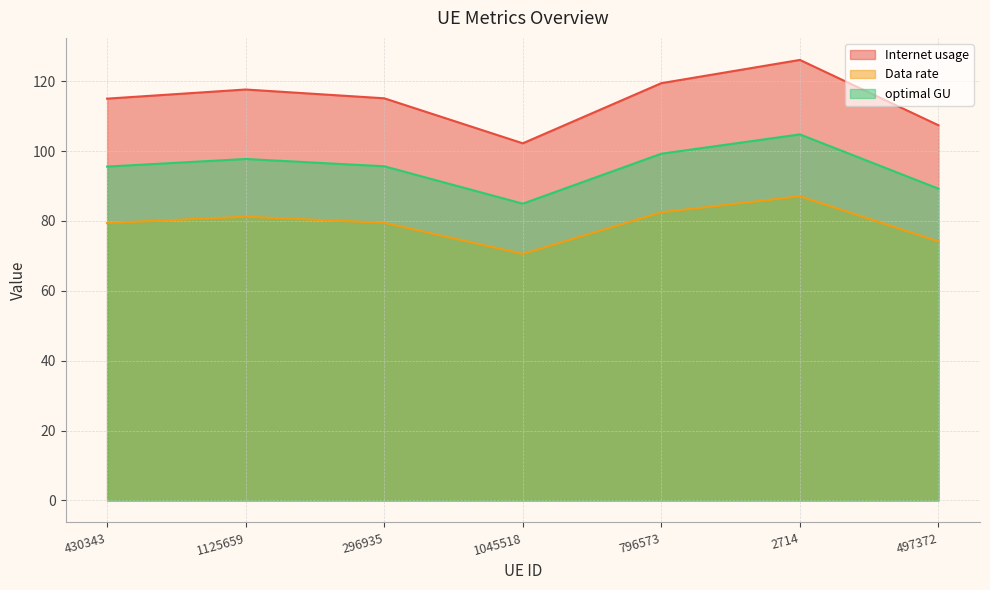

What is the value of the optimal GU point at the 4th from the left?

84.9